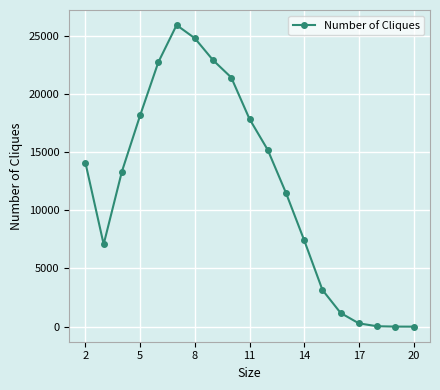

What is the maximum value shown in the chart?

25896